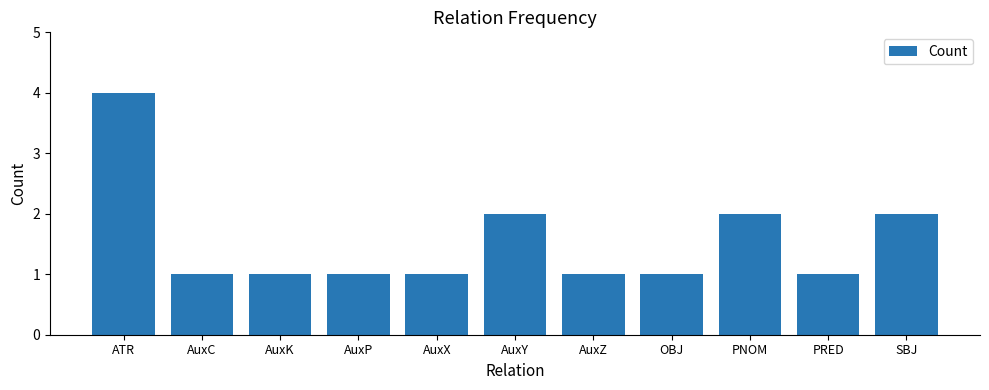

Reading left to right, transcribe all the data shown in this chart.

ATR=4	AuxC=1	AuxK=1	AuxP=1	AuxX=1	AuxY=2	AuxZ=1	OBJ=1	PNOM=2	PRED=1	SBJ=2